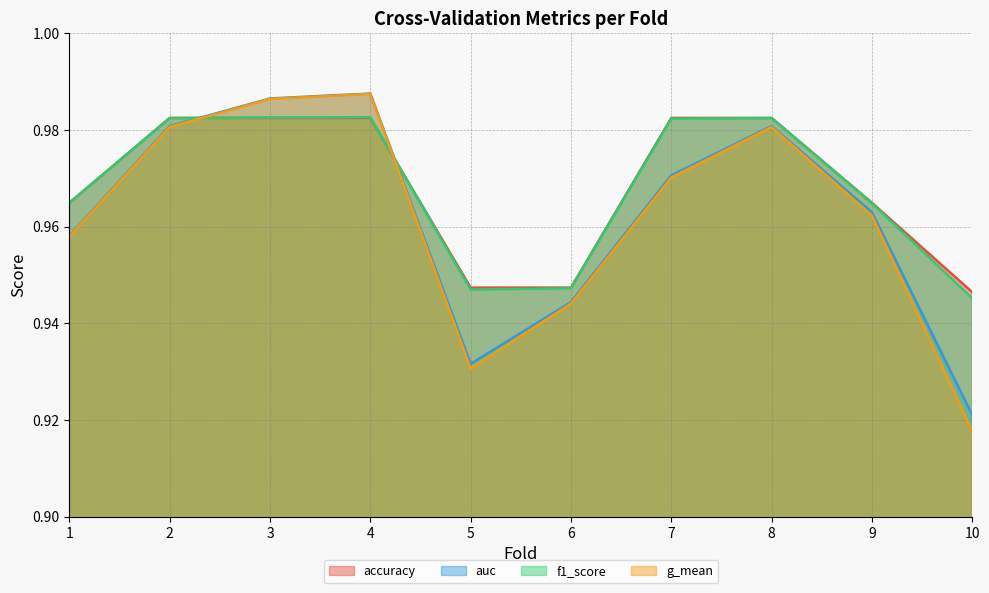

Rank the categories by f1_score value from lowest to highest.

10, 5, 6, 9, 1, 7, 2, 8, 3, 4